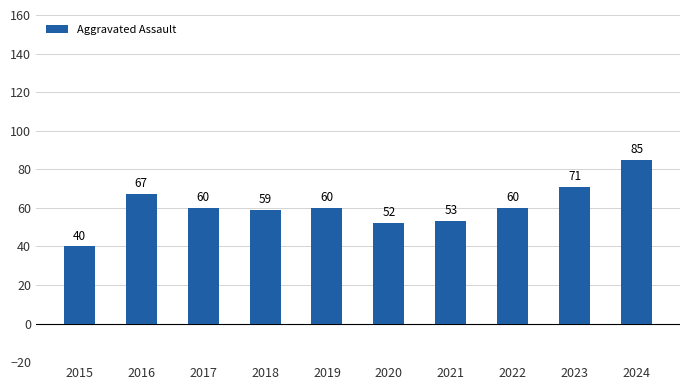

Does the chart contain any negative values?

No